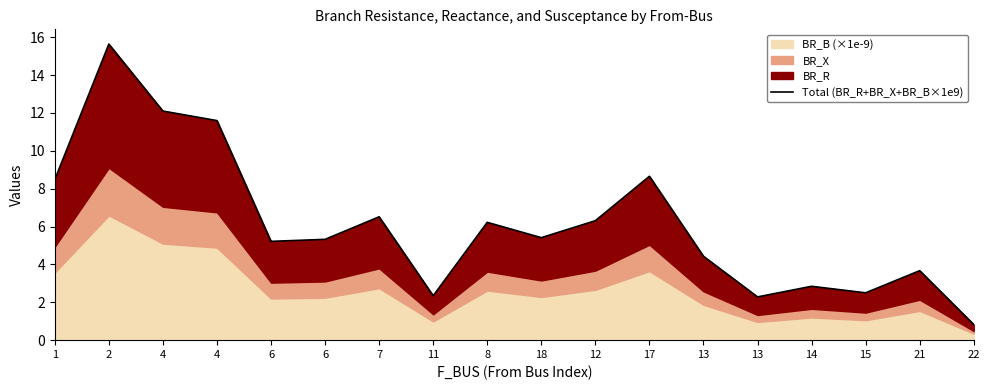

What is the sum of all values?

110.4